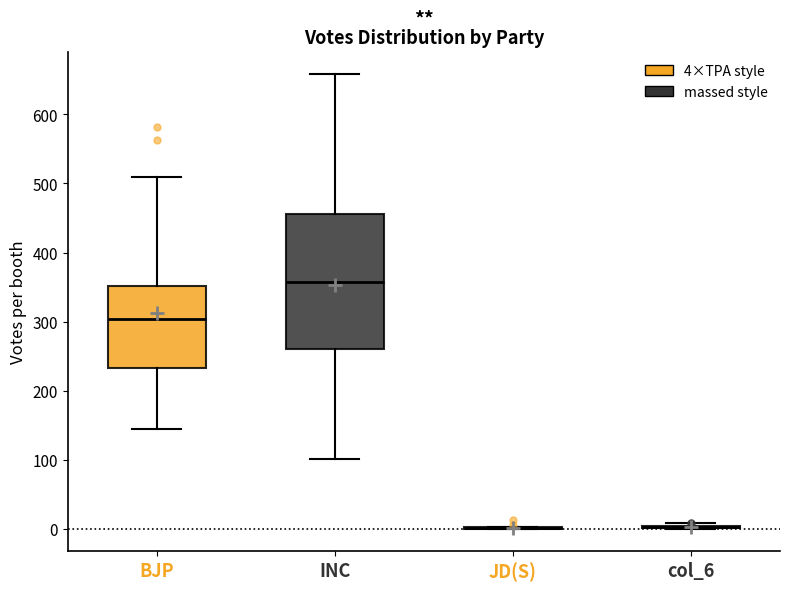

Reading left to right, read every box against the y-axis: the position of its median line, the range the box covers, and the ends of its whiskers. The values are not printed on the chart, so give them approximately, as read against the axis.

BJP: median 300, box 230 to 350, whiskers 150 to 510
INC: median 360, box 260 to 460, whiskers 100 to 660
JD(S): box collapsed to a line at 0, whiskers 0 to 0
col_6: box collapsed to a line at 0, whiskers 0 to 10